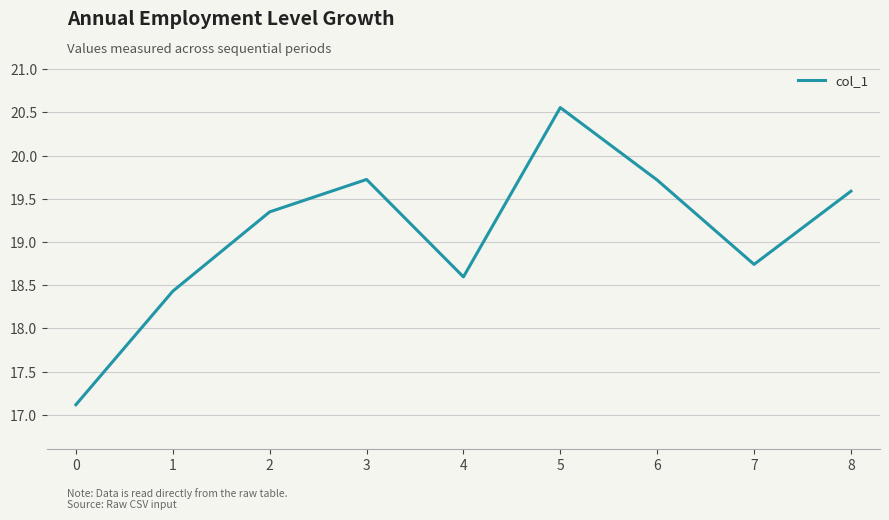

Is it true that the value at 6 is 29.1?

False